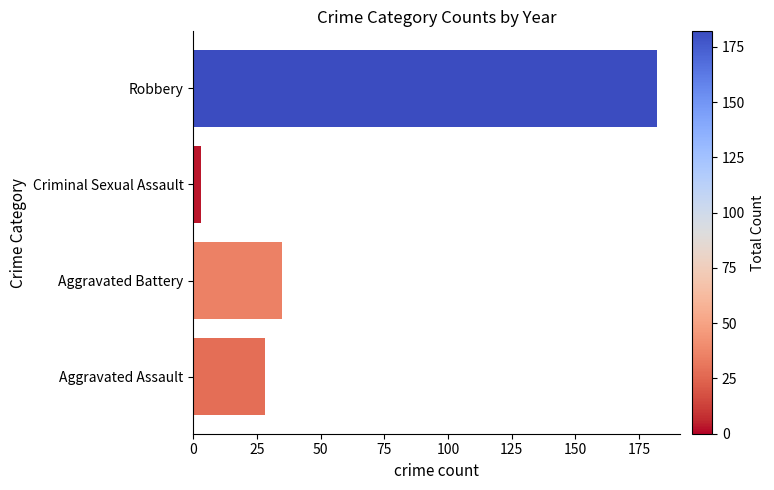

What is the difference between the second highest and second lowest values?

7